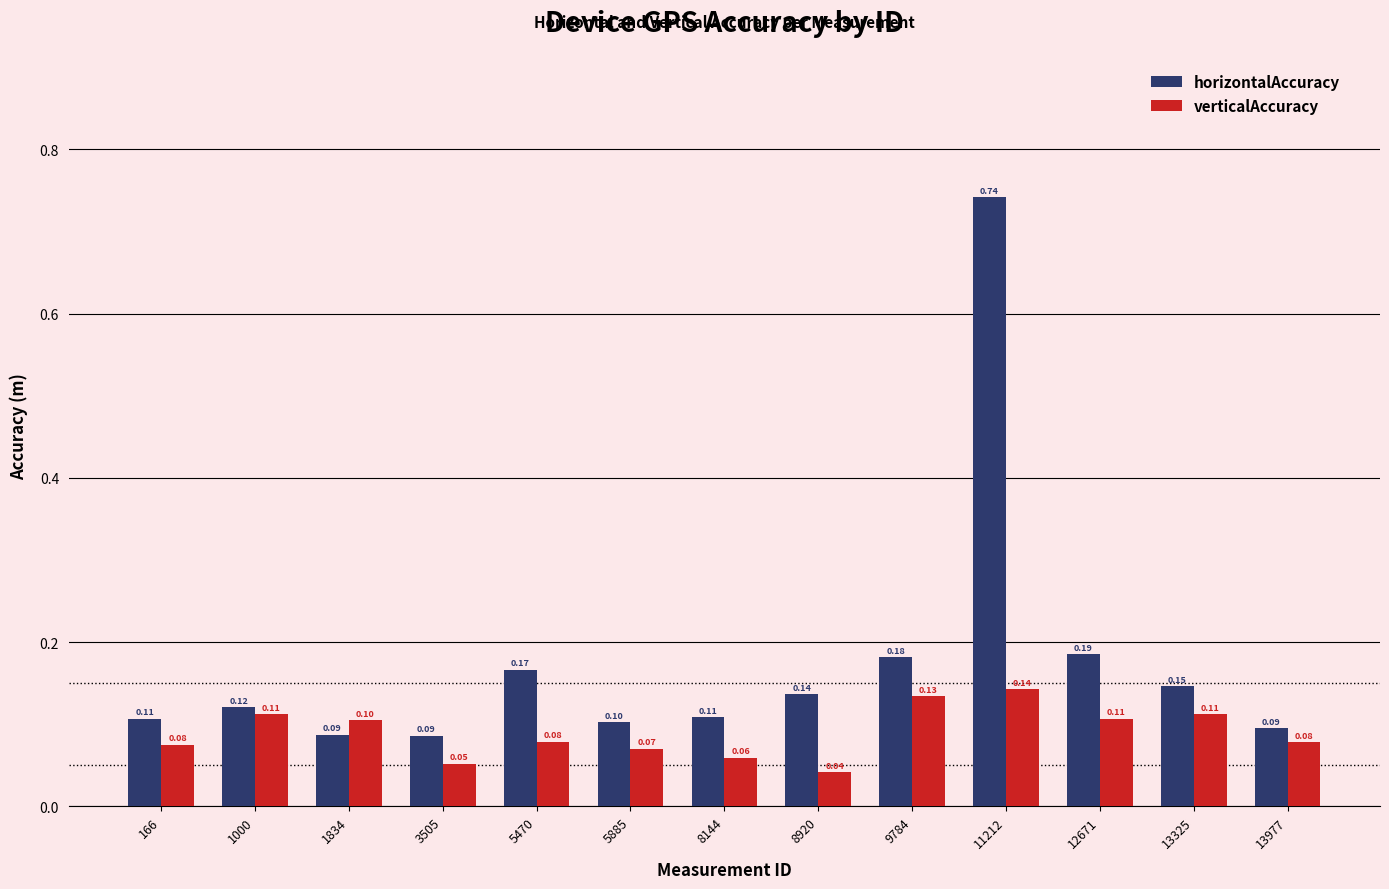

Is it true that horizontalAccuracy equals 0.1 at 8920?

True